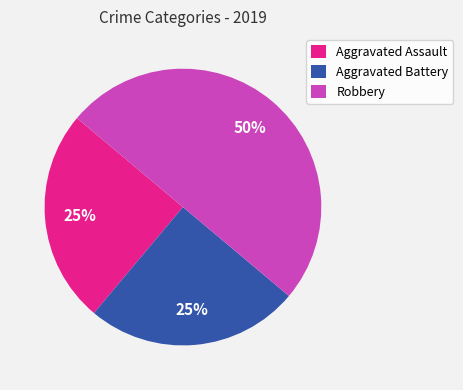

Is the sum of Robbery and Aggravated Assault greater than half?

Yes